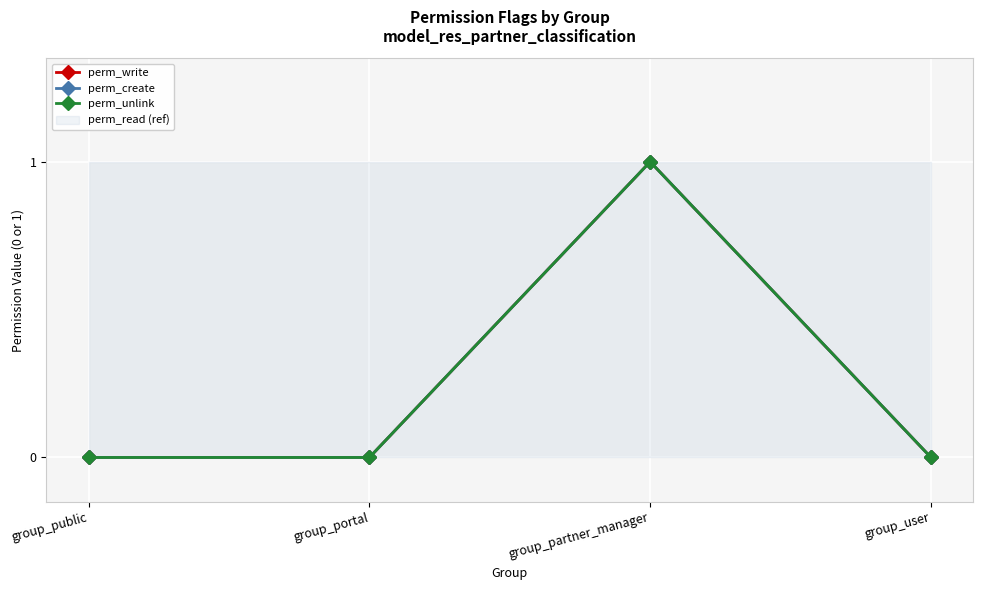

Rank the series at group_portal from highest to lowest value.

perm_write, perm_create, perm_unlink